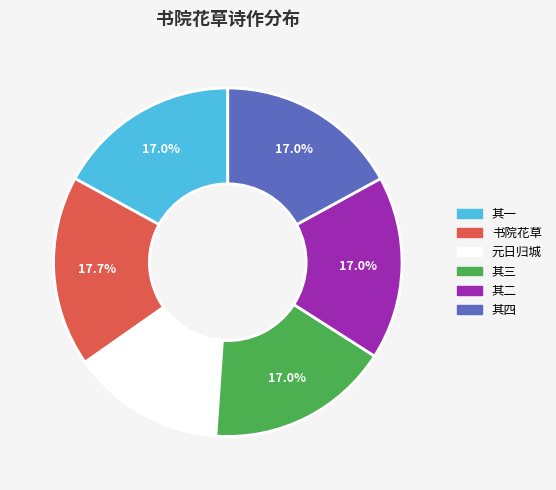

Is there any slice that represents more than half of the pie?

No